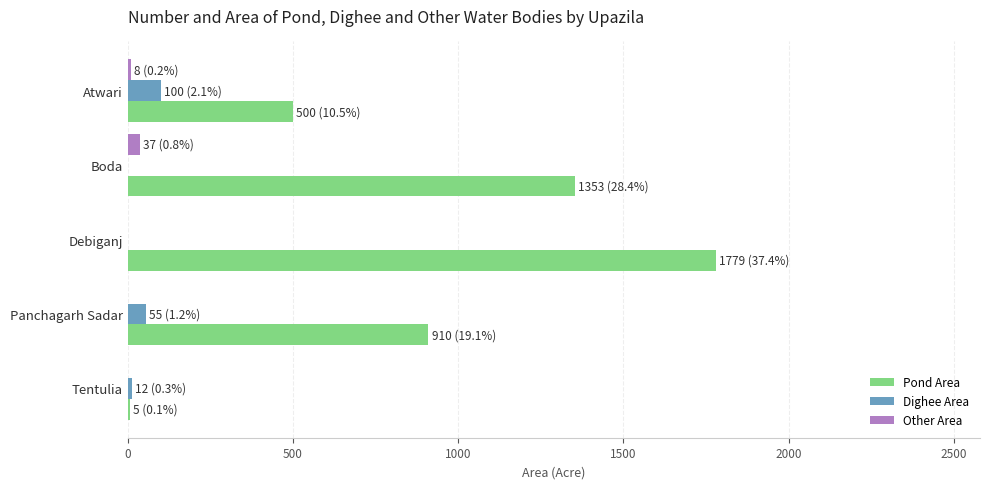

Which series changed the most between Boda and Debiganj?

Pond Area